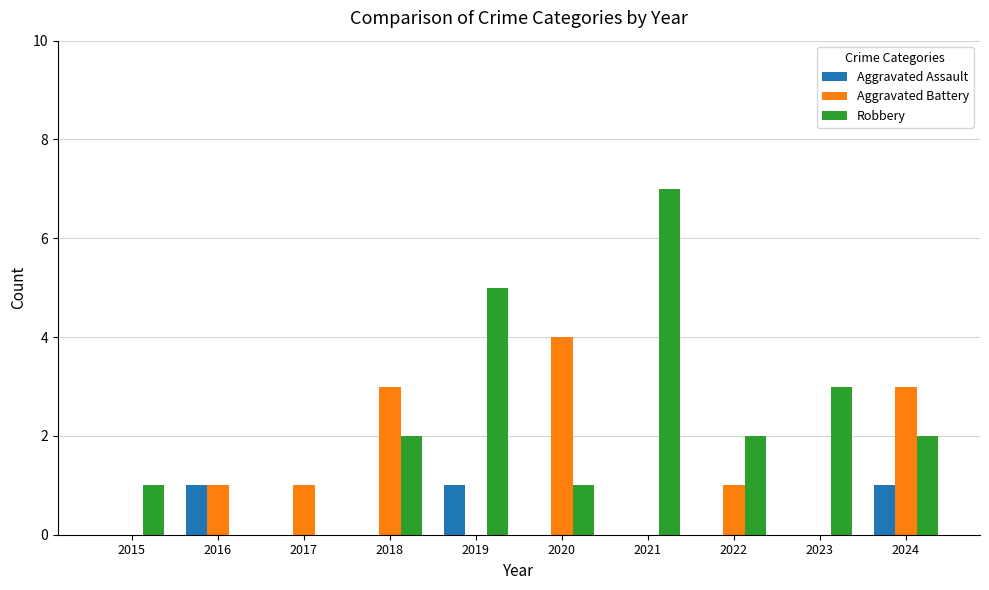

How many groups of bars are there?

10